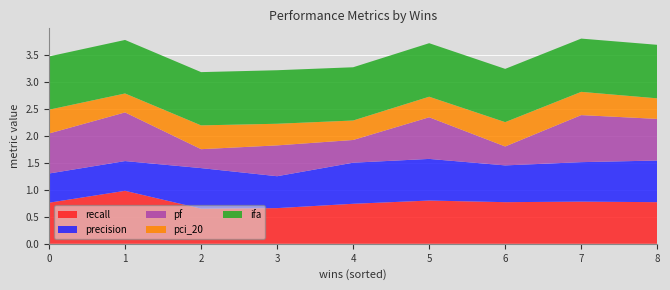

What are all the series names shown in the legend?

recall, precision, pf, pci_20, ifa